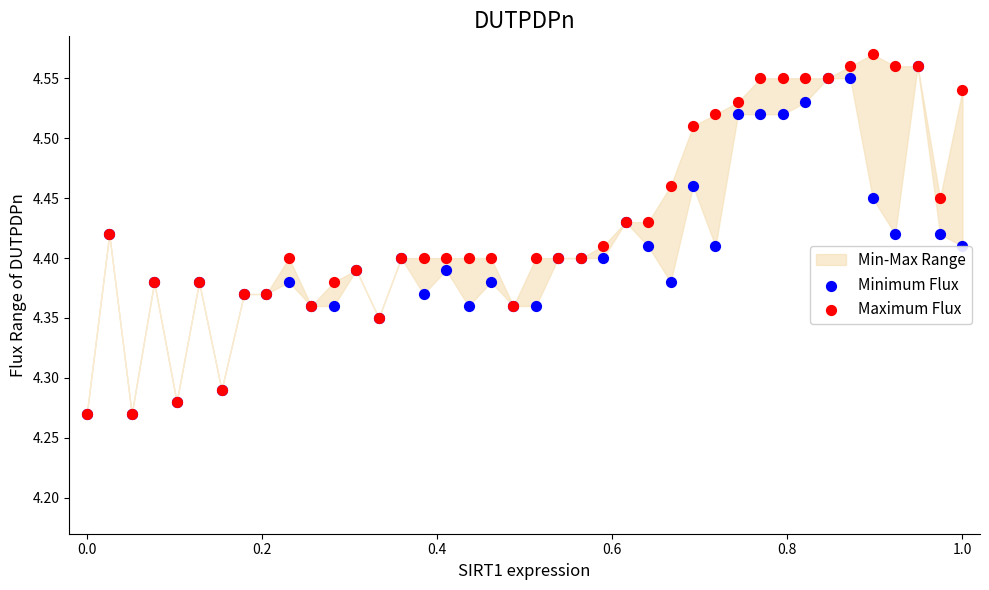

Which series reaches the maximum Y coordinate?

Maximum Flux